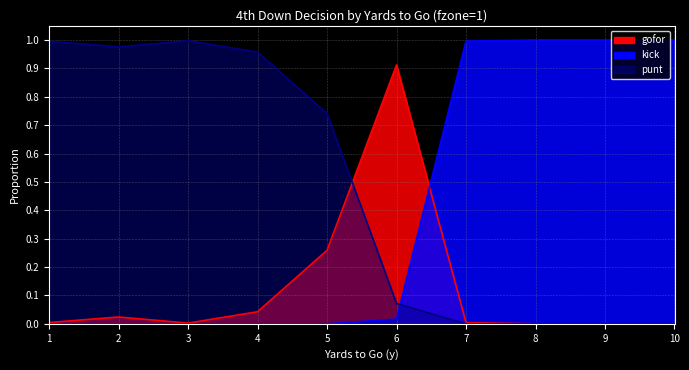

At 2, list the series in order from smallest to largest.

kick, gofor, punt